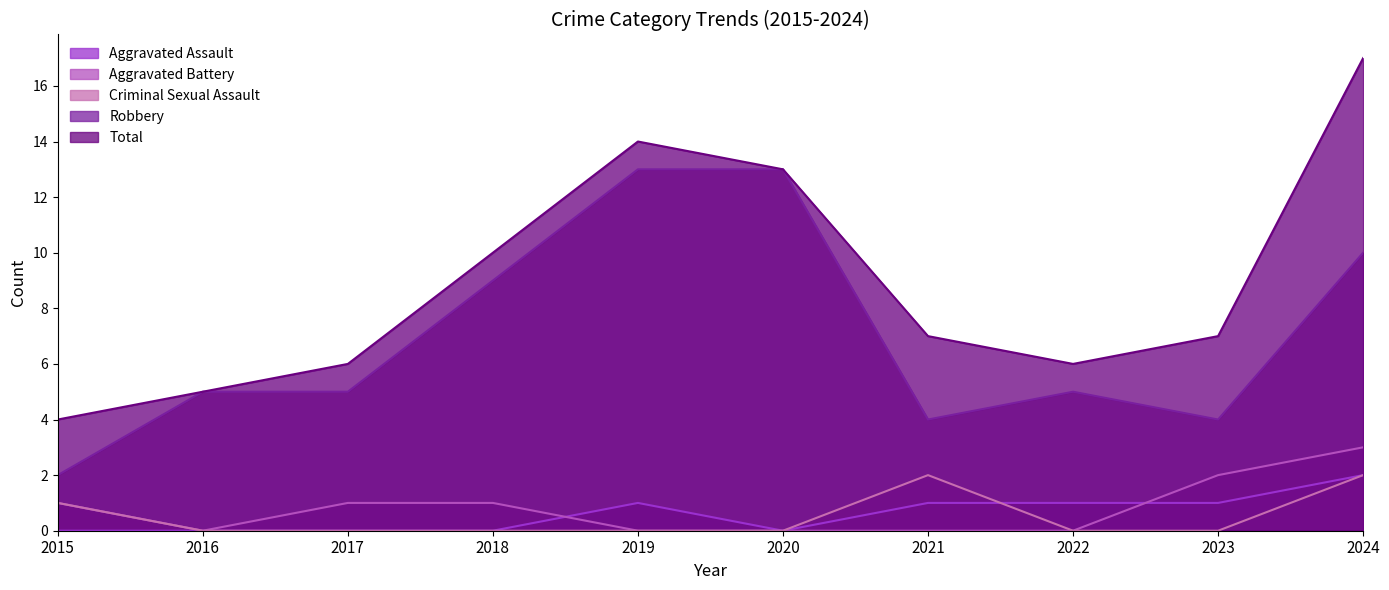

What are all the series names shown in the legend?

Aggravated Assault, Aggravated Battery, Criminal Sexual Assault, Robbery, Total